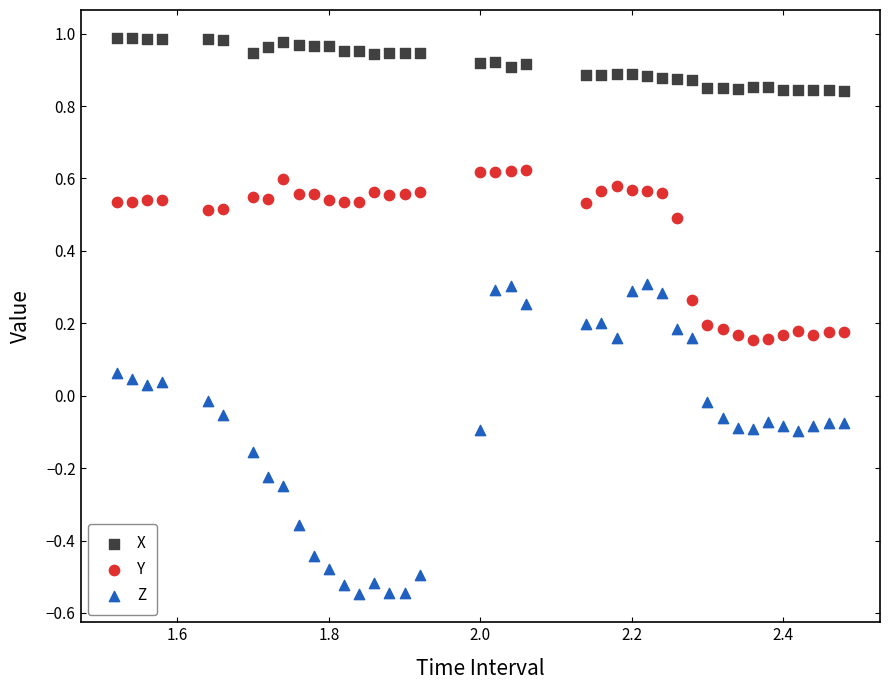

What are all the series names shown in the legend?

X, Y, Z